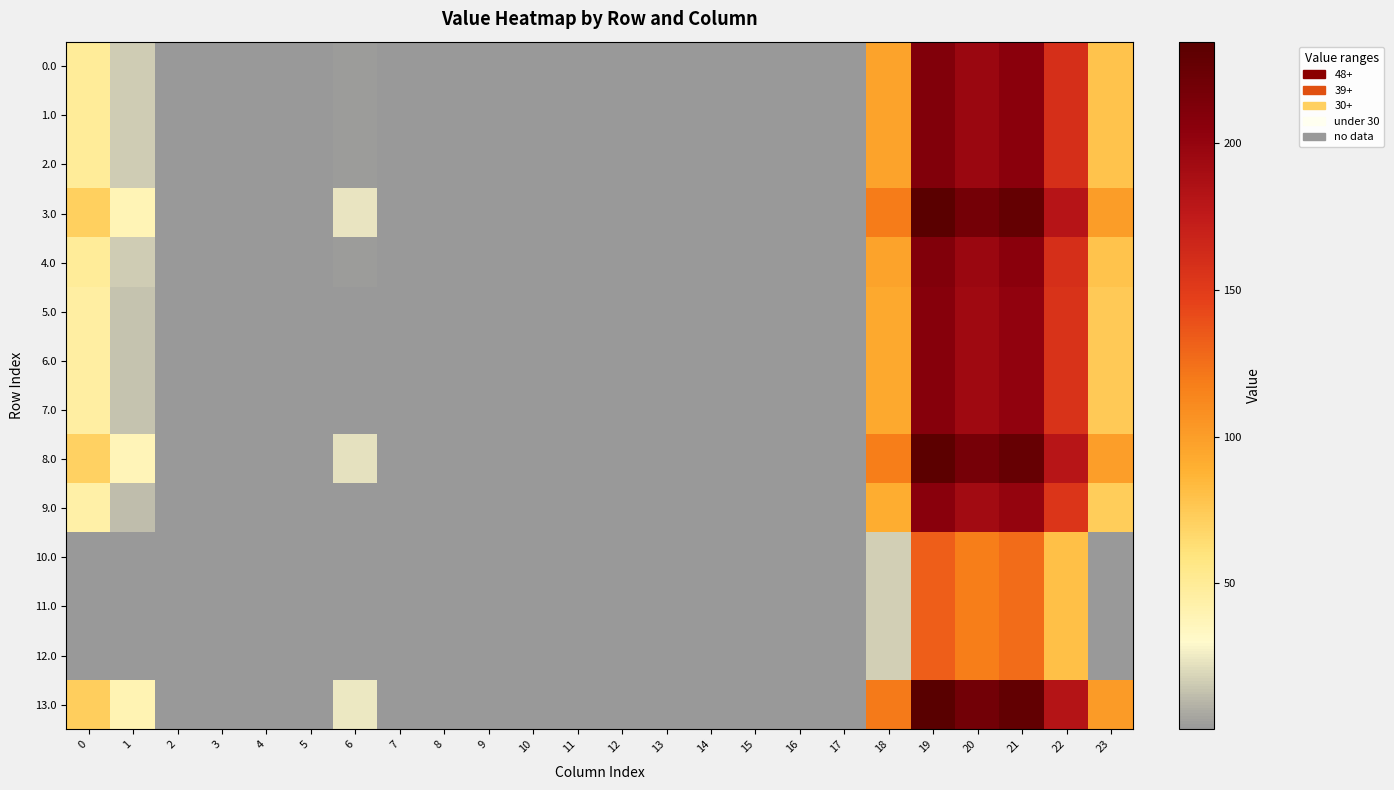

How many data points does each series have?

24